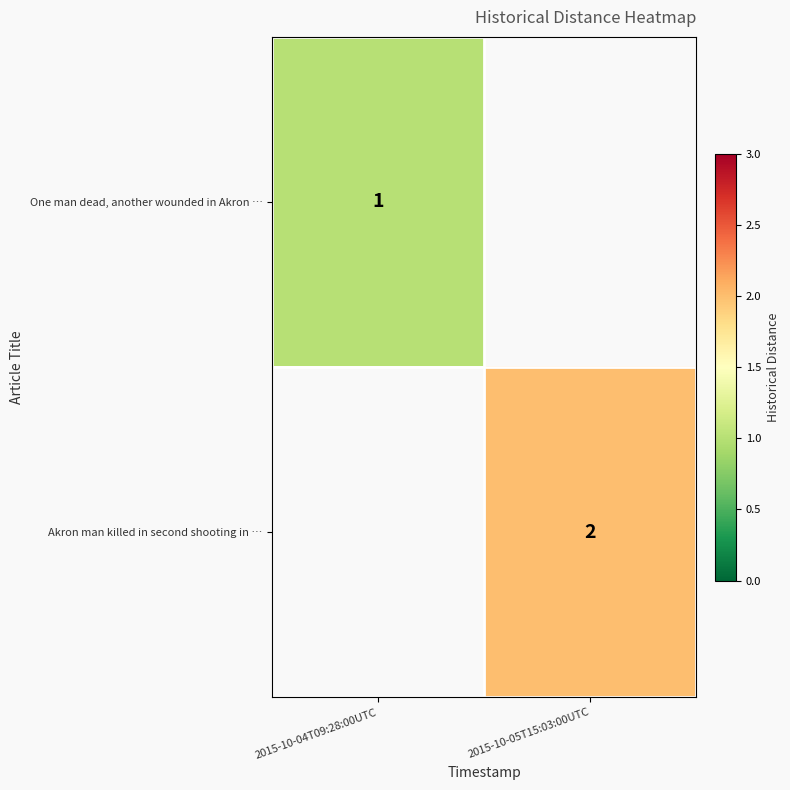

Which category has the lowest value across all series?

2015-10-04T09:28:00UTC